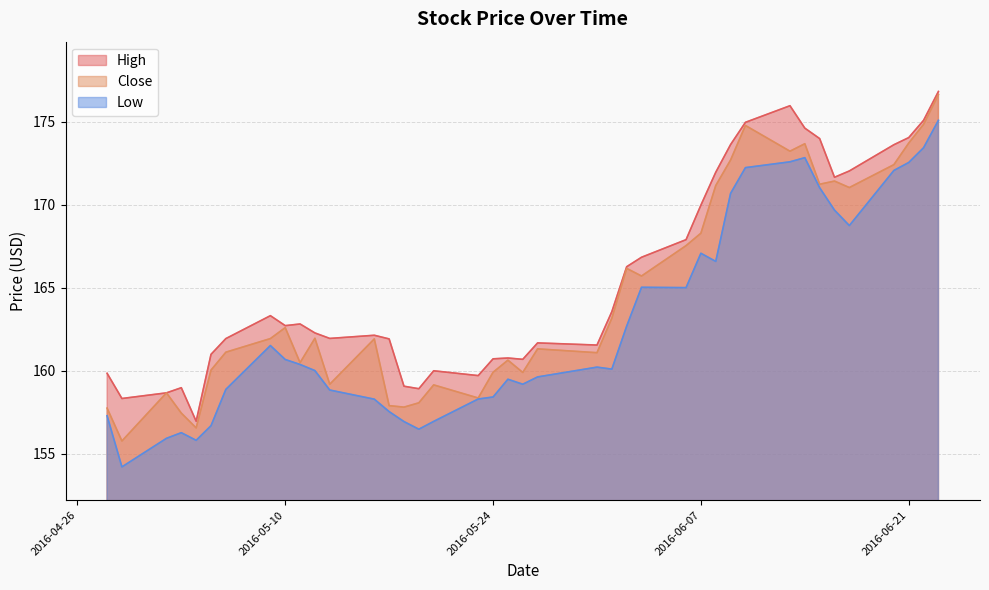

True or false: Close and Low intersect in this chart.

False